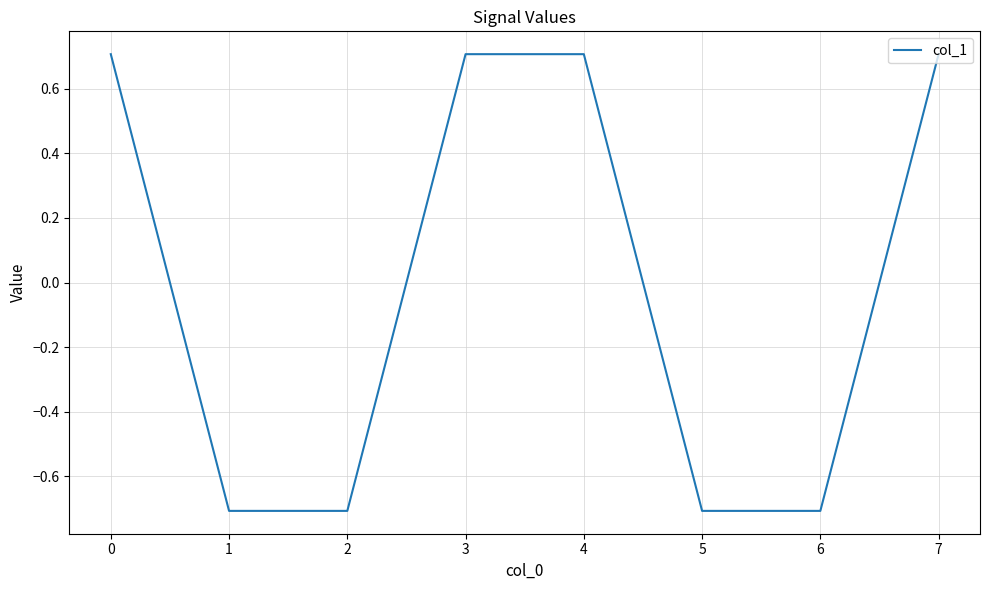

What is the difference between the second highest and second lowest values?

1.4